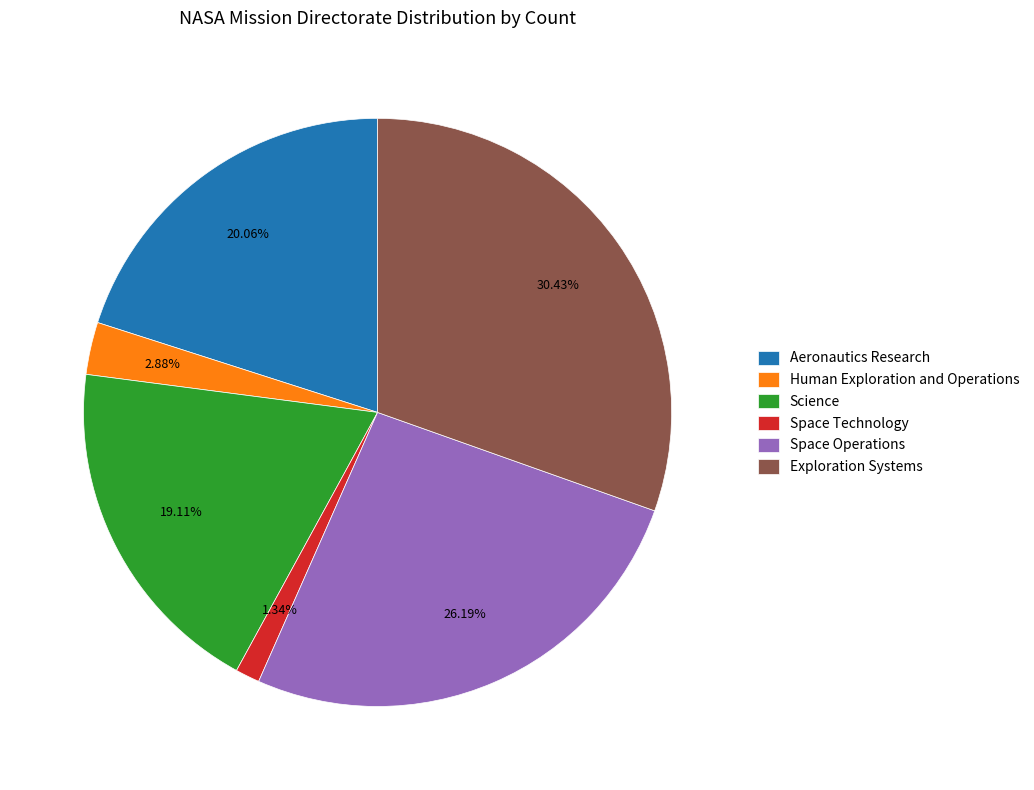

Combined, what portion of the pie is Aeronautics Research and Exploration Systems?

50.5%